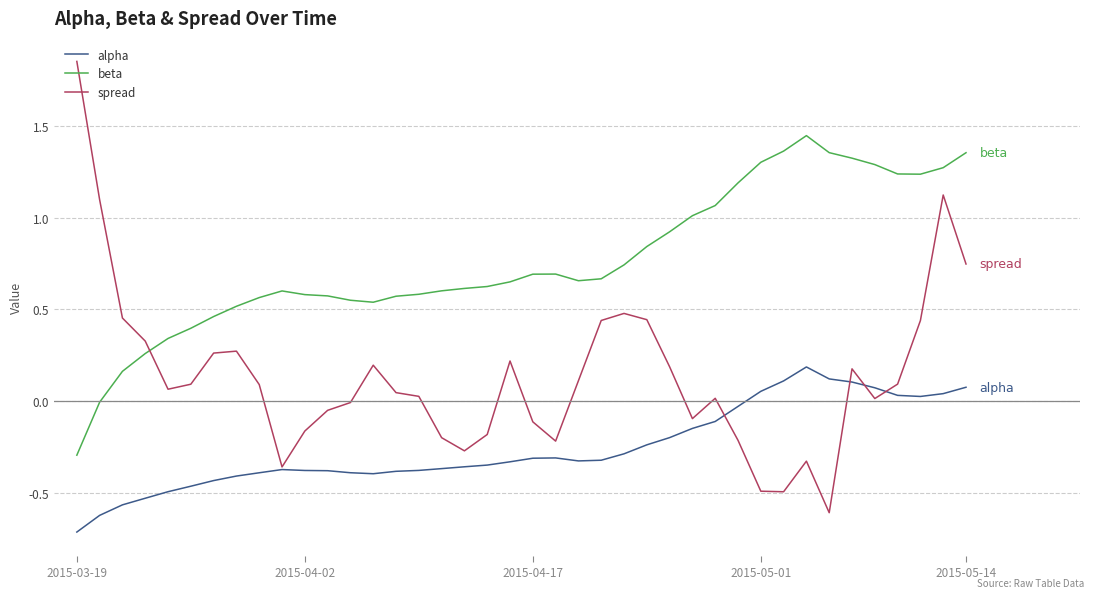

True or false: alpha and beta cross at least once.

False